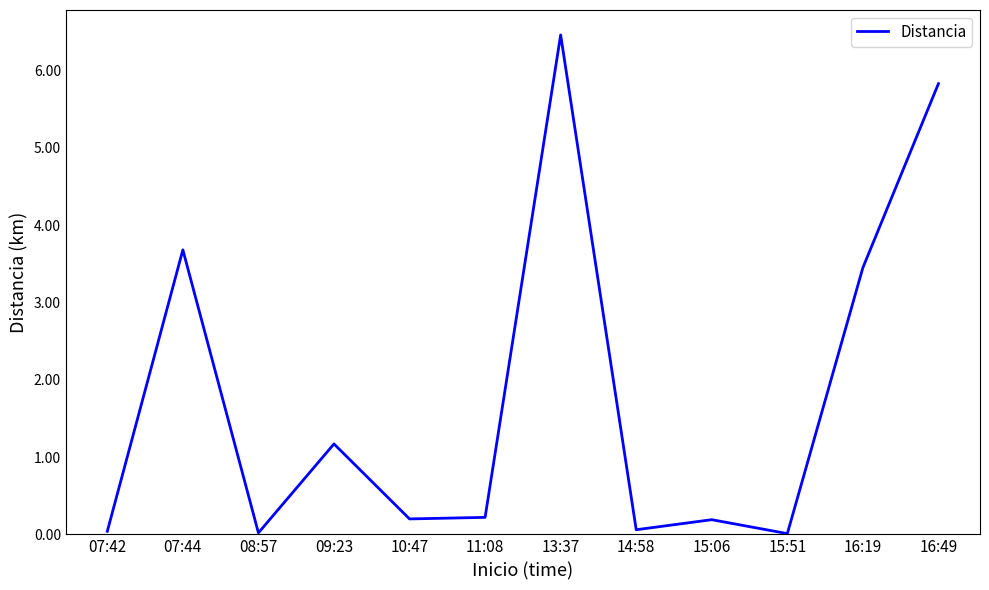

What position from the right is 13:37?

6